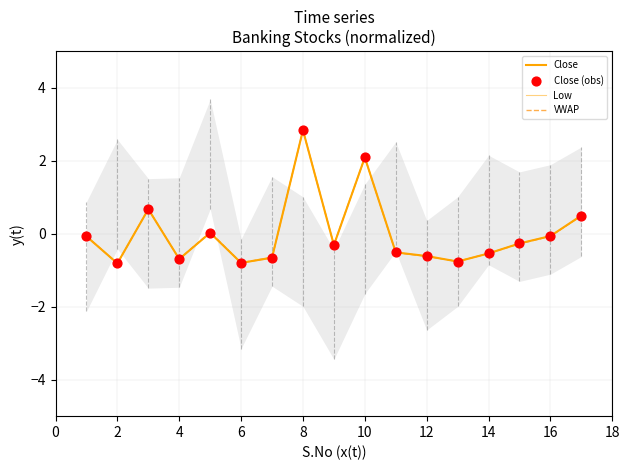

What is the total value across all series at 4?

-2.8